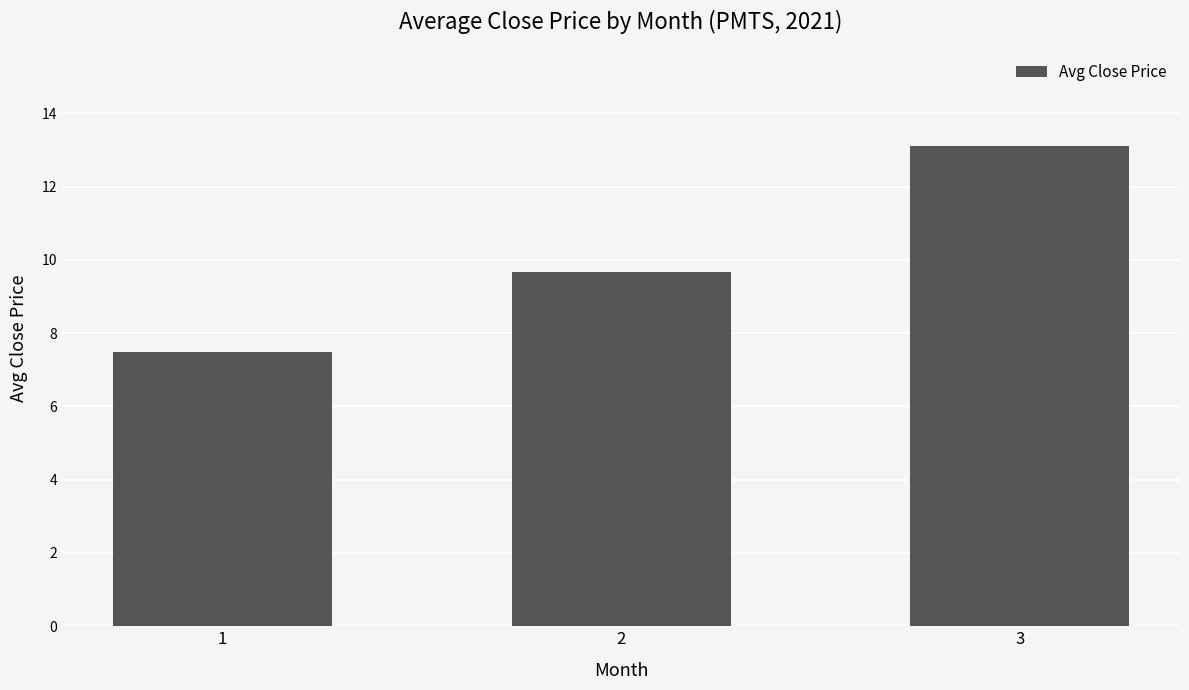

Approximately how many times larger is the value at 3 compared to 1?

1.8